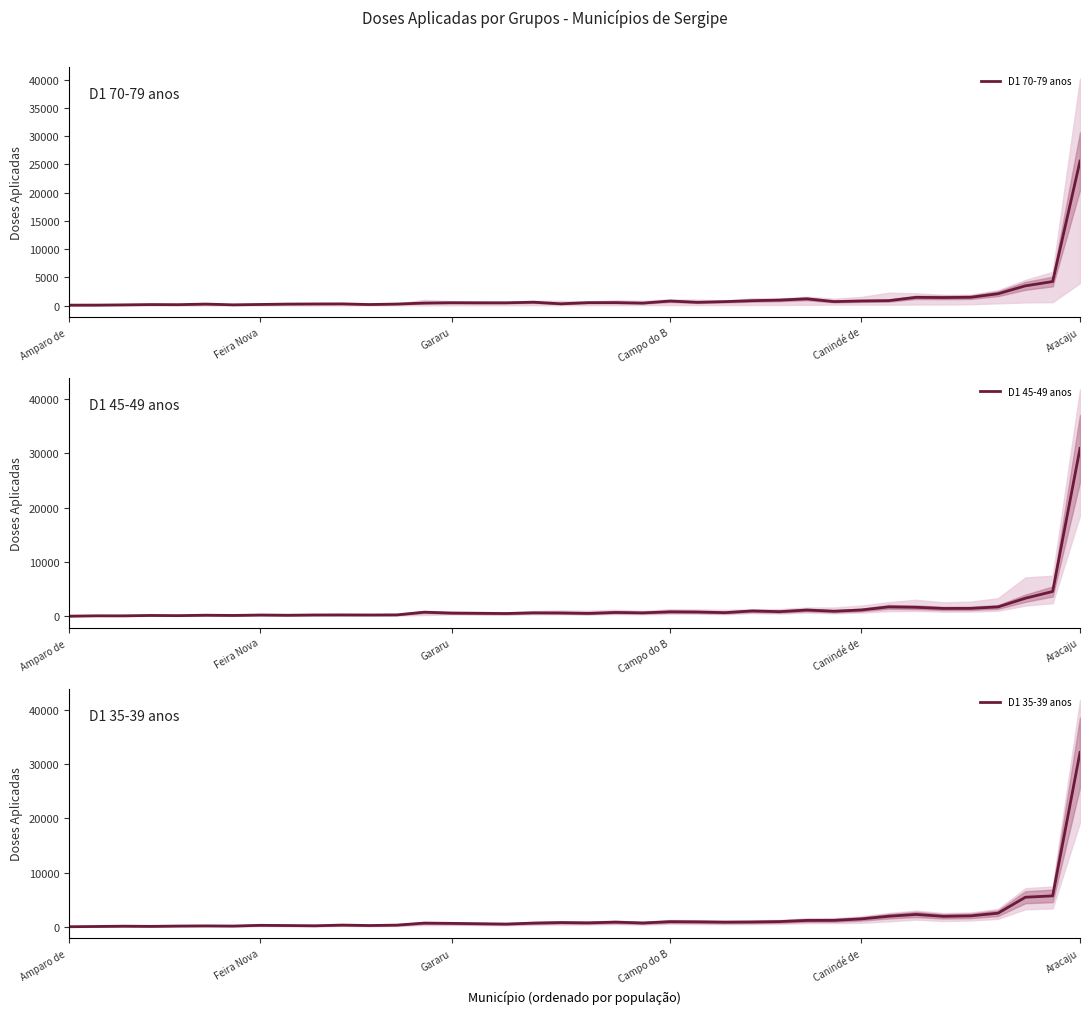

What is the difference between the second highest and second lowest values in the D1 35-39 anos series?

5621